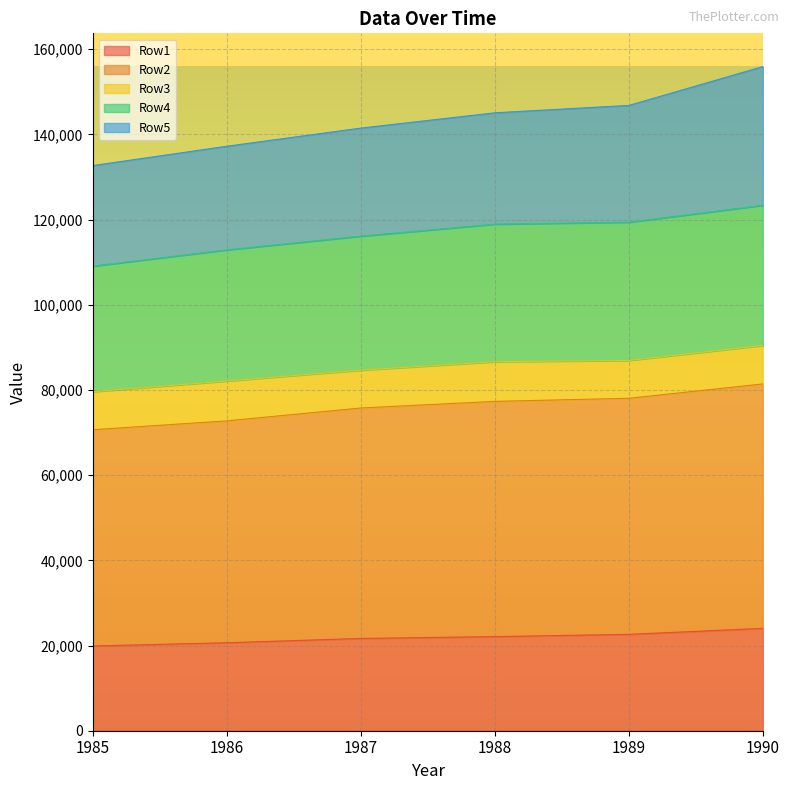

Between 1988 and 1990, which is larger?

1990